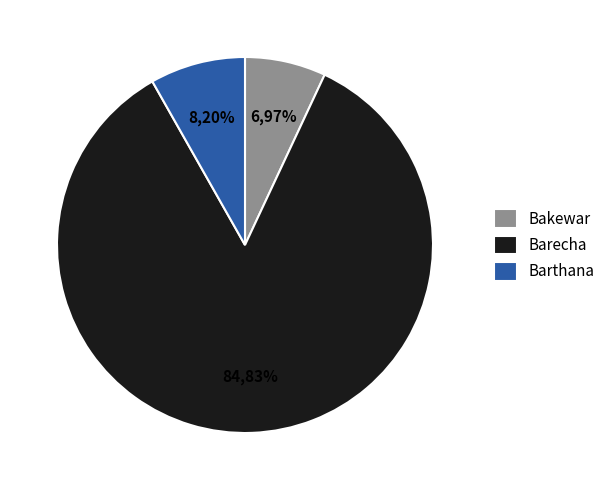

True or false: Bakewar accounts for 1% of the total.

False